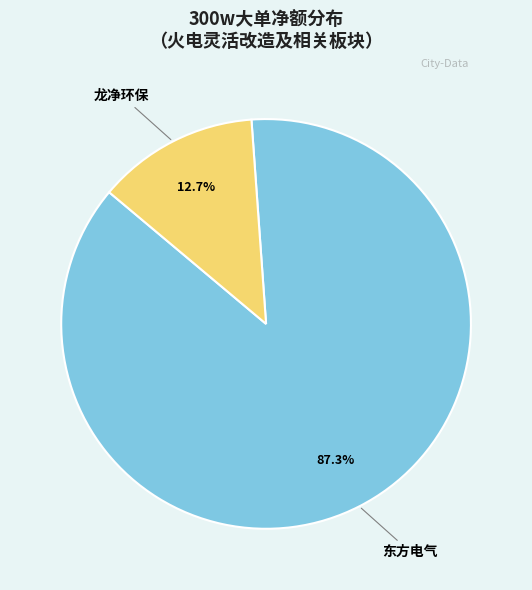

How many slices are in this pie chart?

2